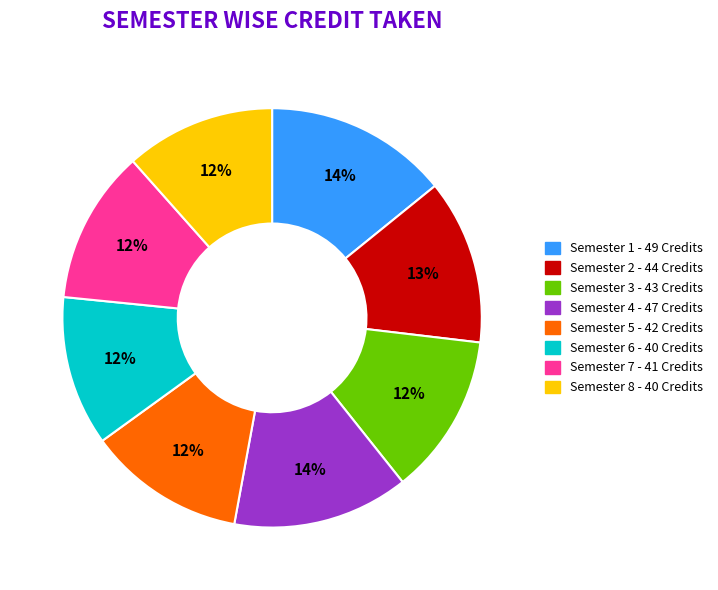

To the nearest percent, what percentage of the pie is Semester 7?

12%